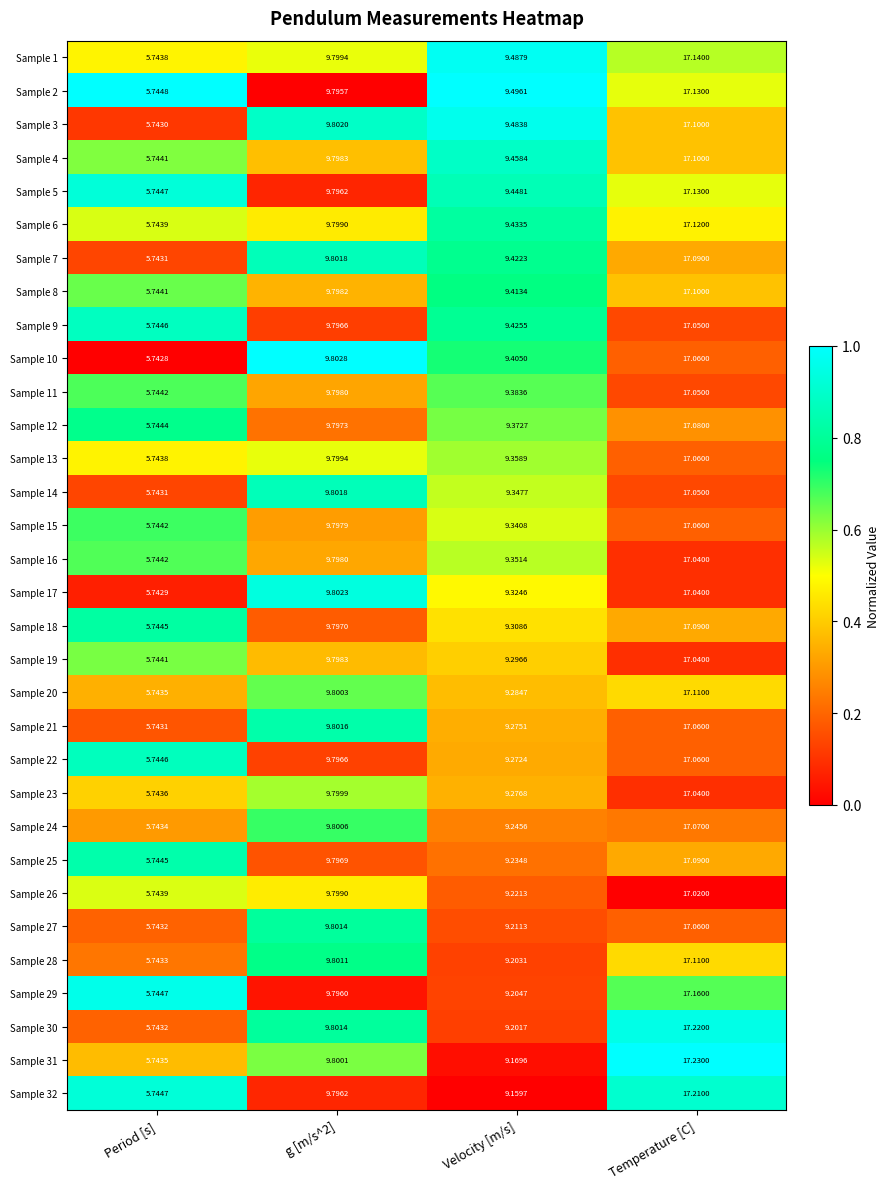

Which category has the highest value in the Sample 23 series?

Temperature [C]